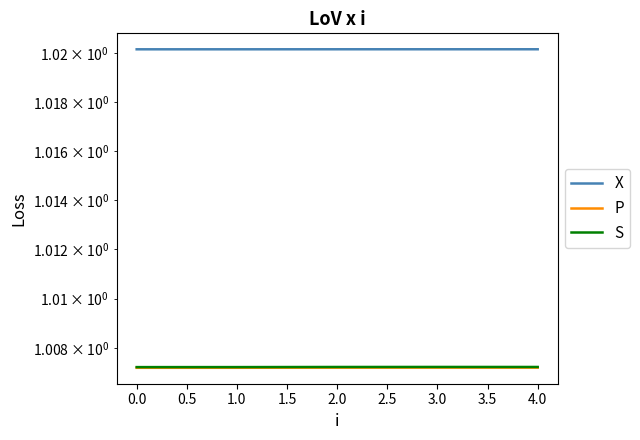

The P series shows 1.0 at 4.0. True or false?

True